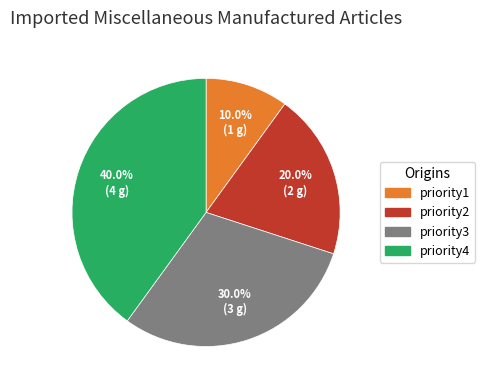

True or false: priority4 accounts for 26% of the total.

False